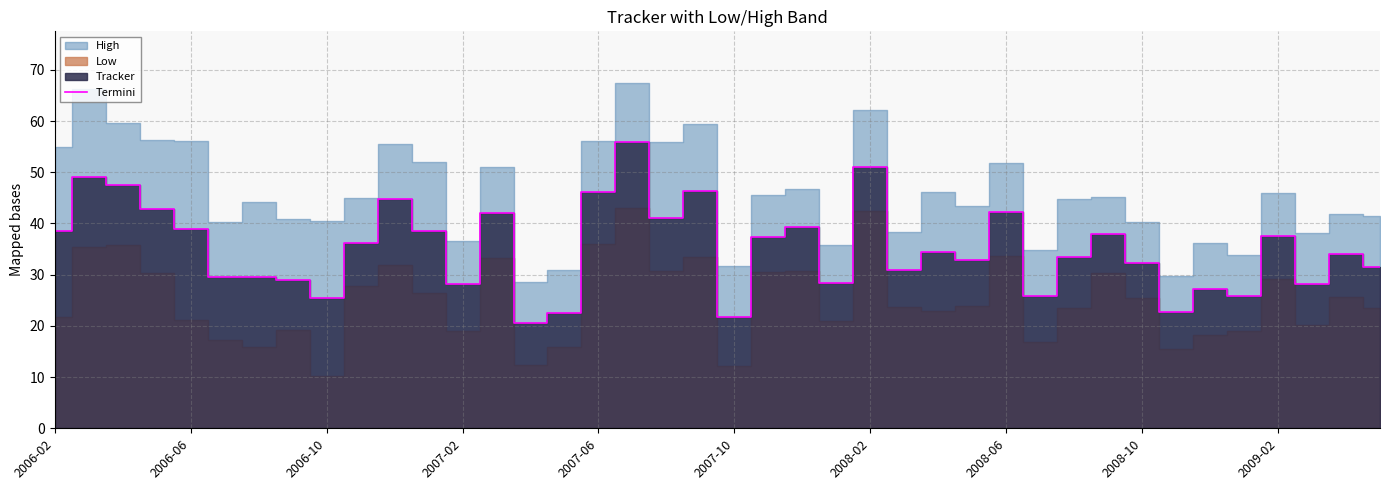

True or false: there are more than 1 points higher than both neighbors.

True